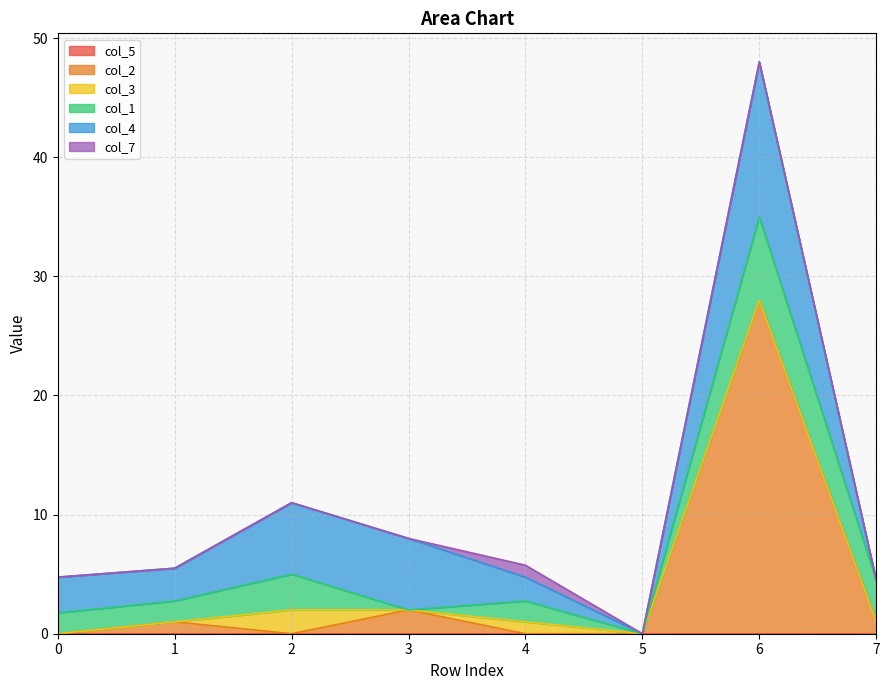

Rank the categories by col_4 value from lowest to highest.

5, 7, 4, 1, 0, 2, 3, 6